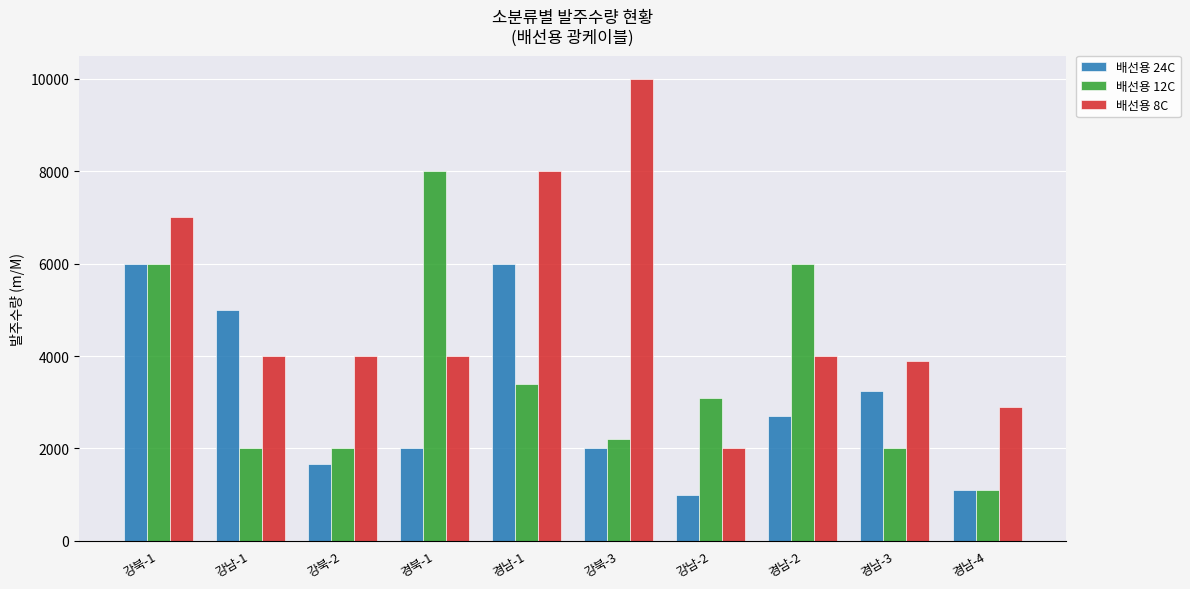

Is the value of 배선용 24C at 강남-1 greater than the value of 배선용 8C at 경남-4?

Yes